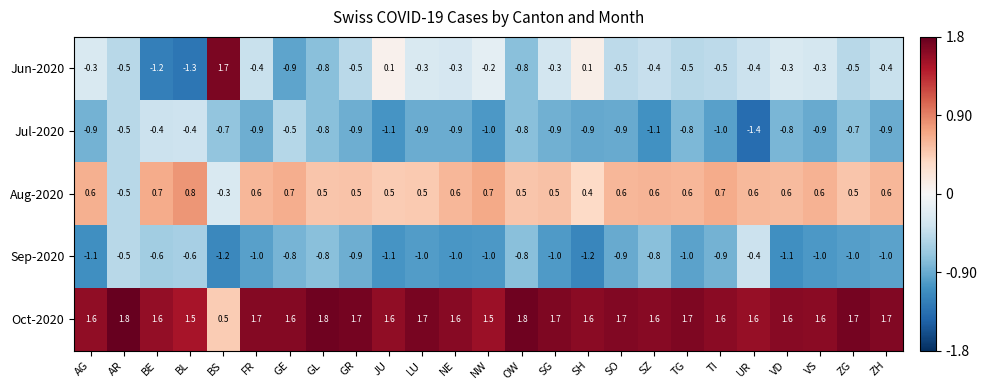

What is the maximum value shown in the chart?

1.8